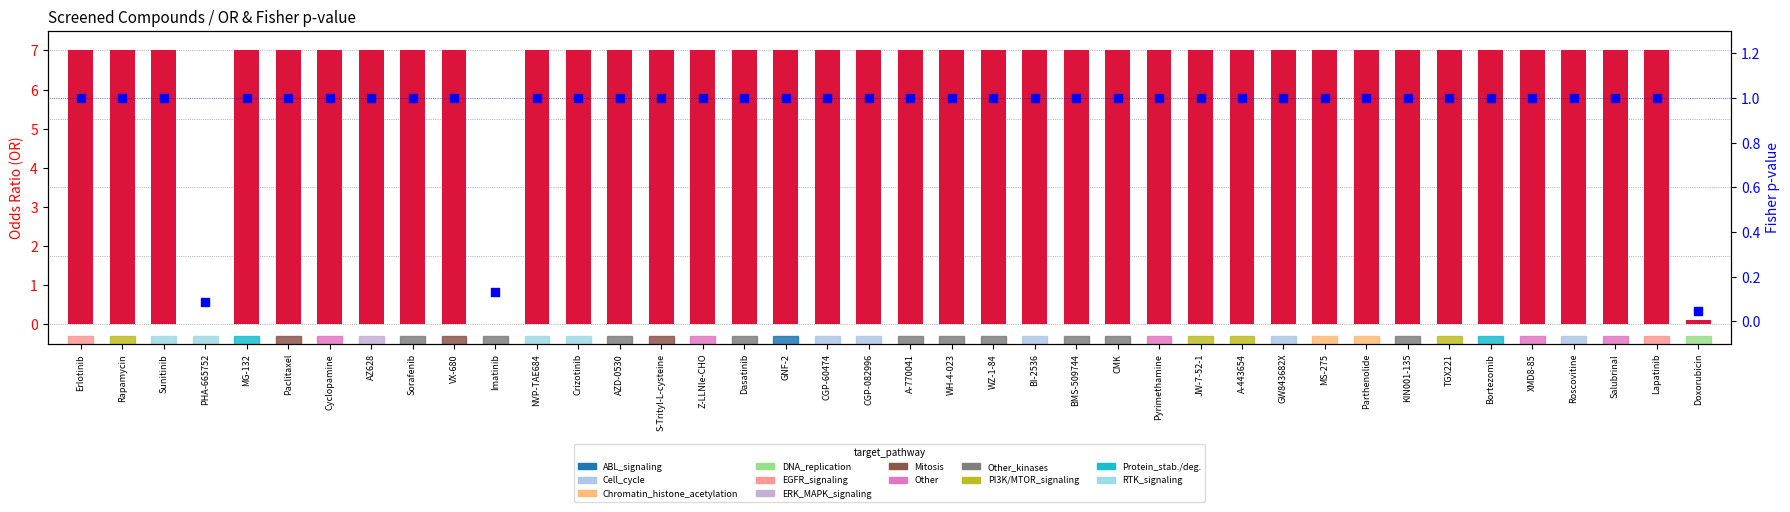

What is the total value across all series at A-443654?

8.0